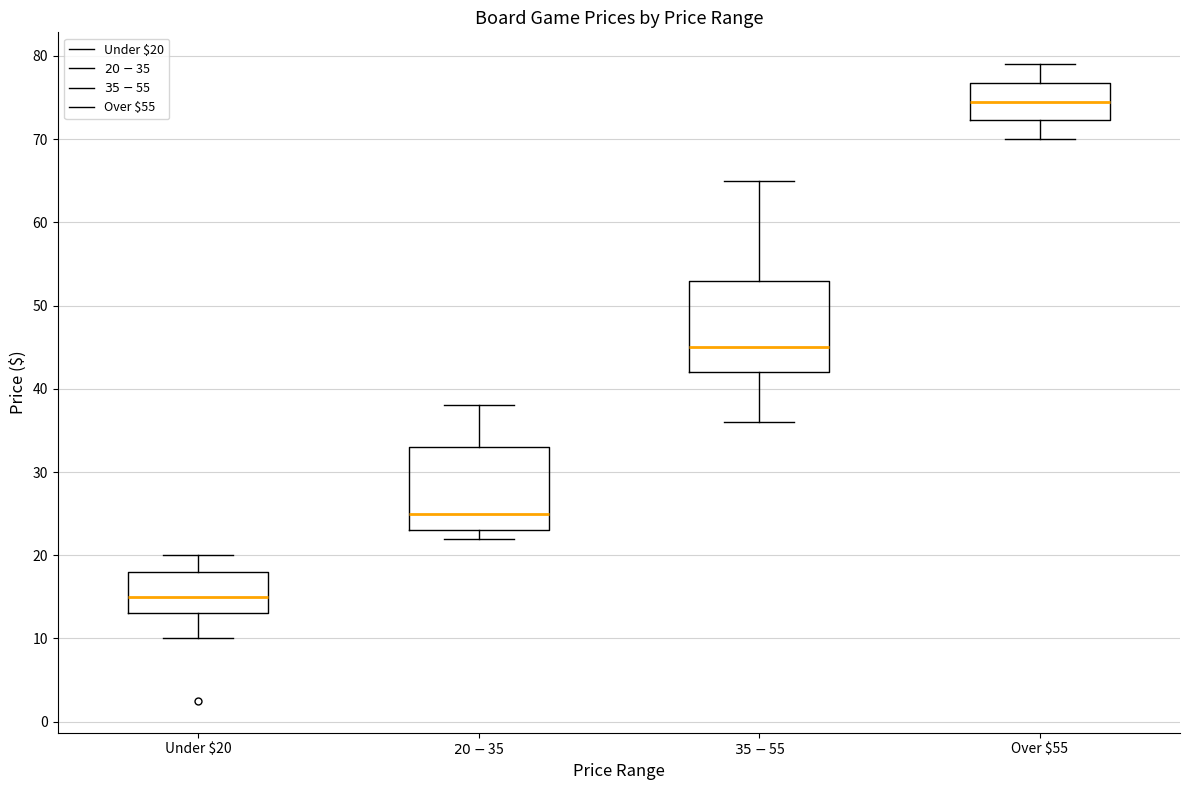

Reading left to right, transcribe this box plot: for each box, give where its median line is, the range the box spans, and where its two whiskers end, as read against the y-axis. The values are not printed on the chart, so give them approximately, as read against the axis.

Under $20: median 15, box 13 to 18, whiskers 10 to 20
$20-$35: median 25, box 23 to 33, whiskers 22 to 38
$35-$55: median 45, box 42 to 53, whiskers 36 to 65
Over $55: median 75, box 72 to 77, whiskers 70 to 79